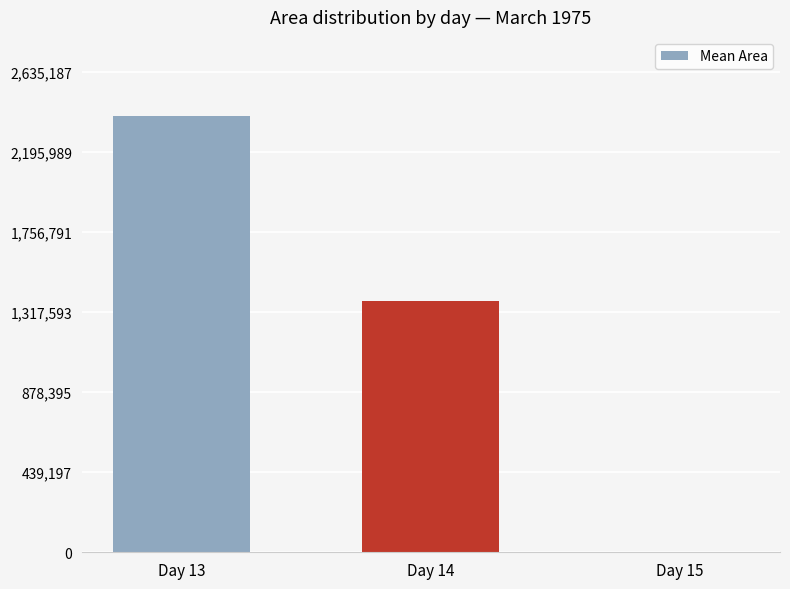

What is the difference between the values at Day 15 and Day 14?

1379921.9